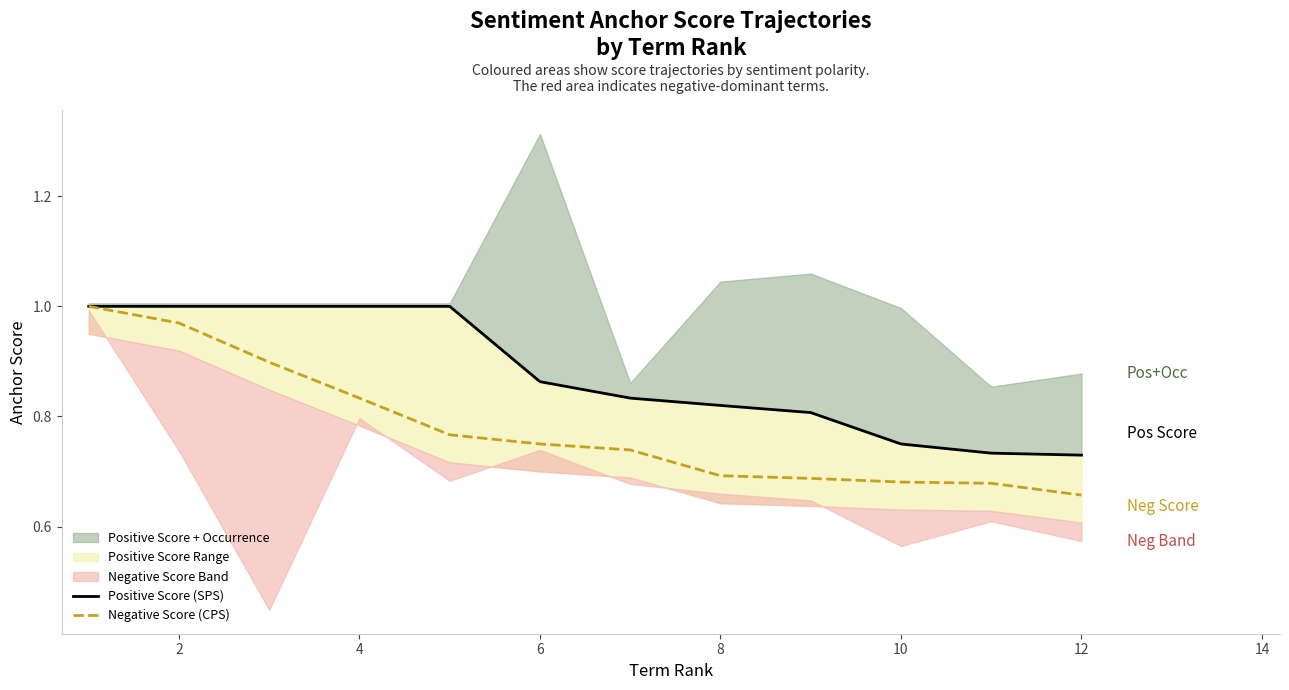

Is it true that Negative Score (CPS) equals 0.4 at 10?

False